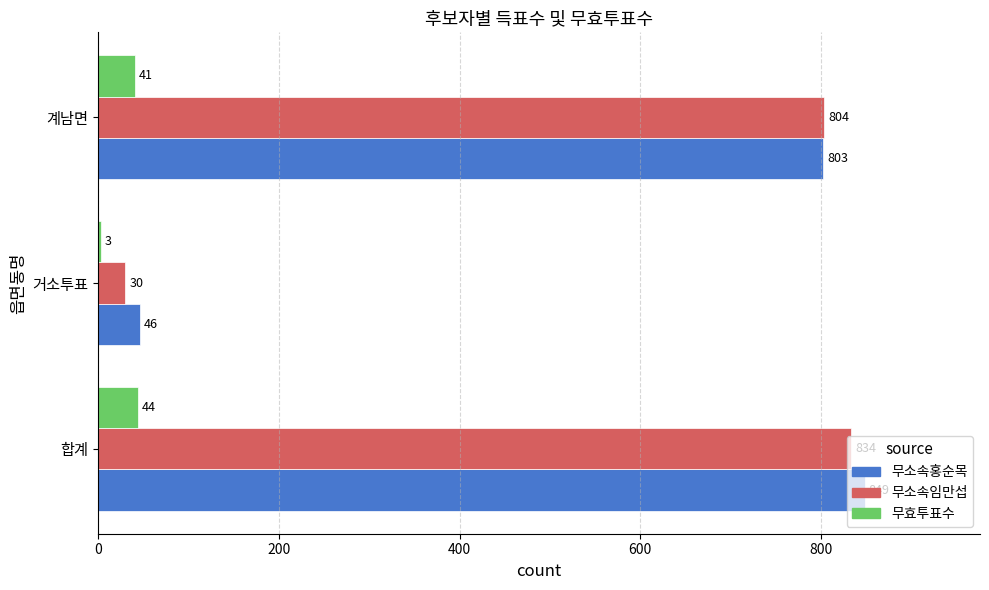

Rank the series at 합계 from lowest to highest value.

무효투표수, 무소속임만섭, 무소속홍순목